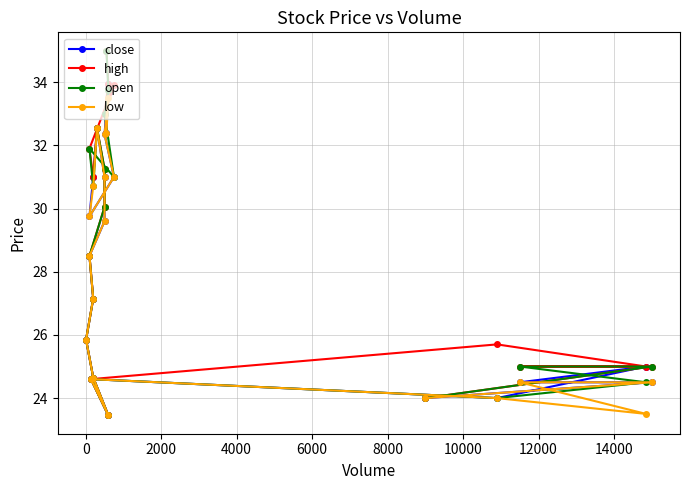

True or false: close and low cross at least once.

False